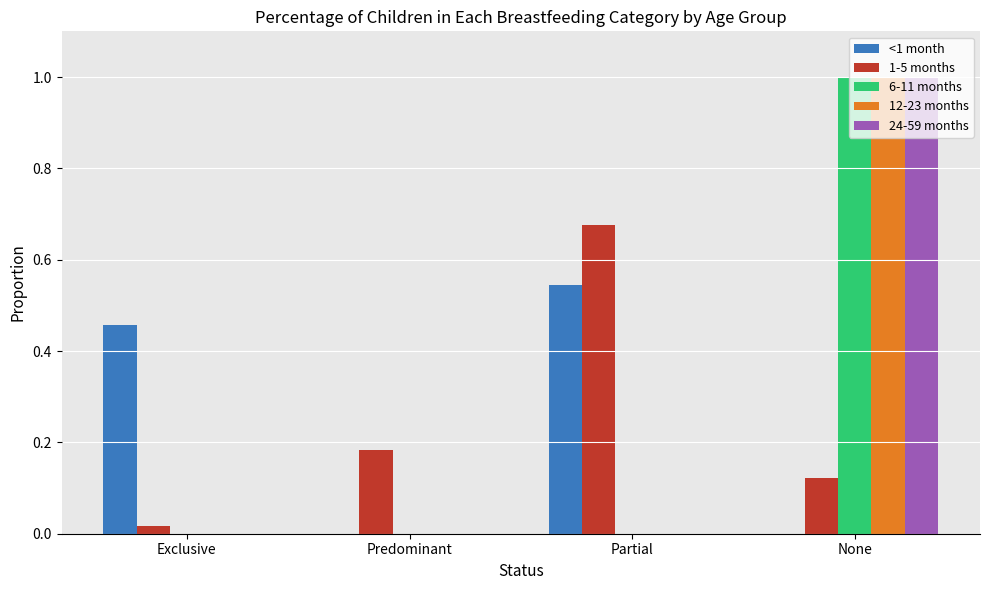

Is the value of <1 month at None greater than the value of 12-23 months at None?

No